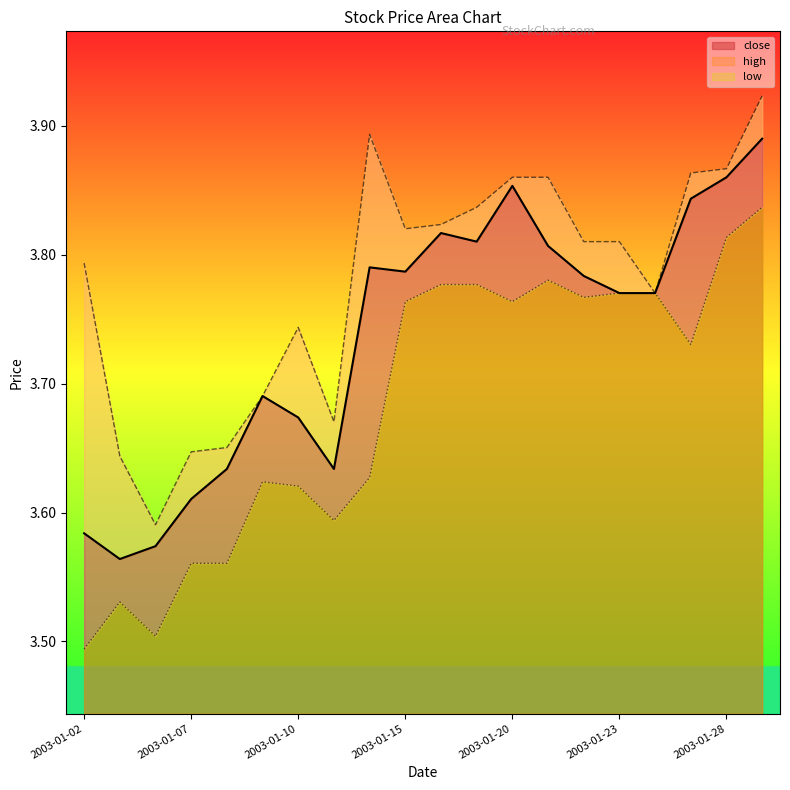

The value of close at 2003-01-27 is 2.0. True or false?

False